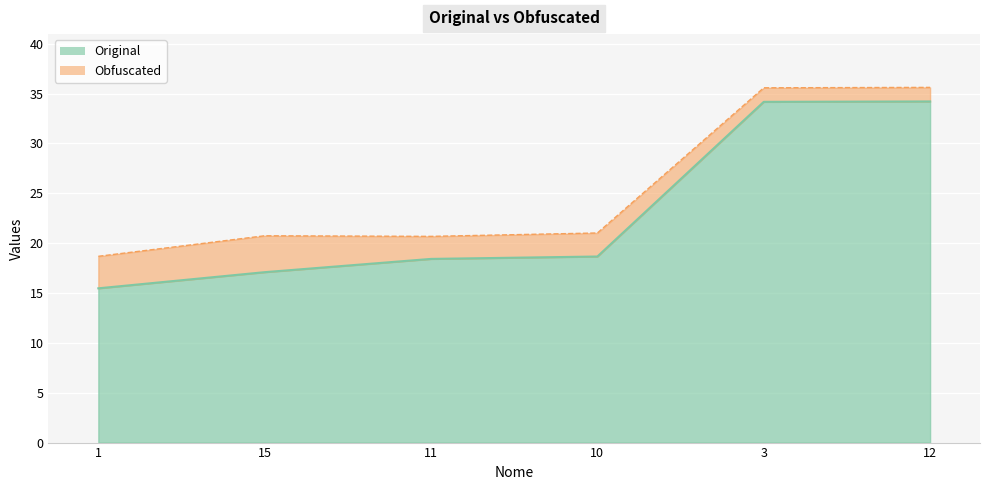

List the labels in order of Original value, smallest first.

1, 15, 11, 10, 3, 12